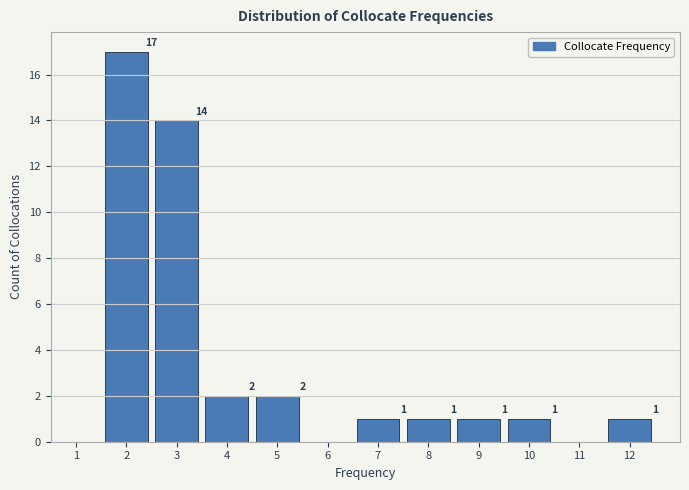

Reading right to left, extract all data points from this chart.

12=1	11=0	10=1	9=1	8=1	7=1	6=0	5=2	4=2	3=14	2=17	1=0